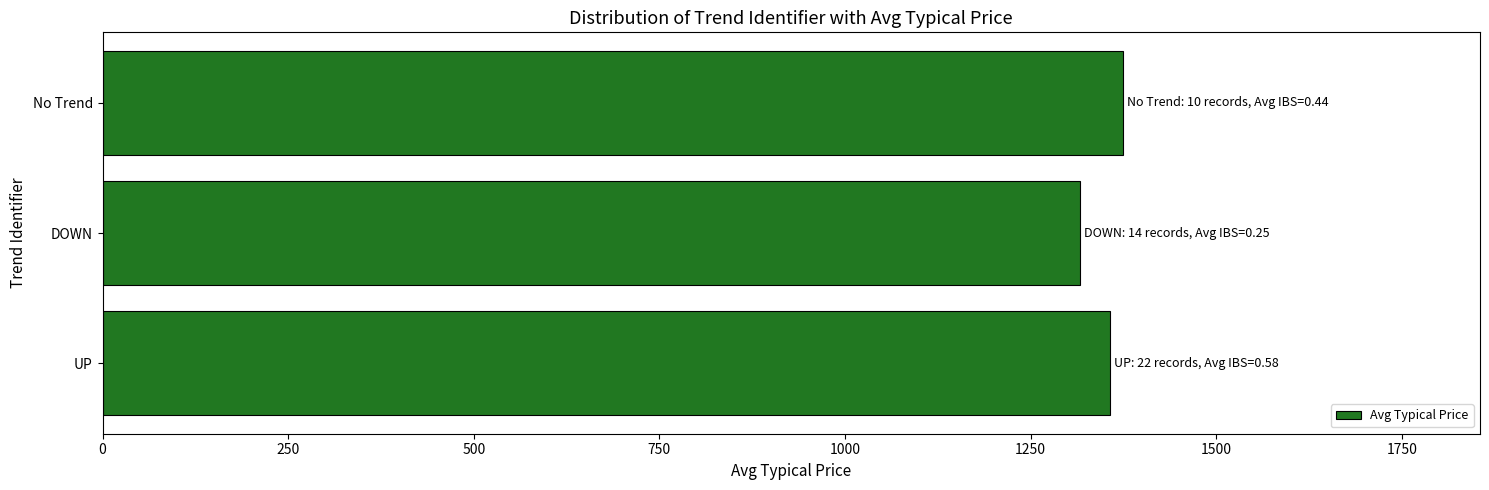

What is the ratio of the value at DOWN to the value at UP?

1.0